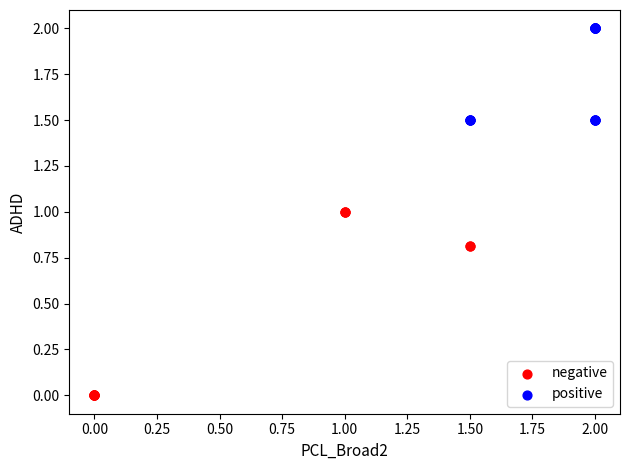

Which series contains the highest Y value?

positive